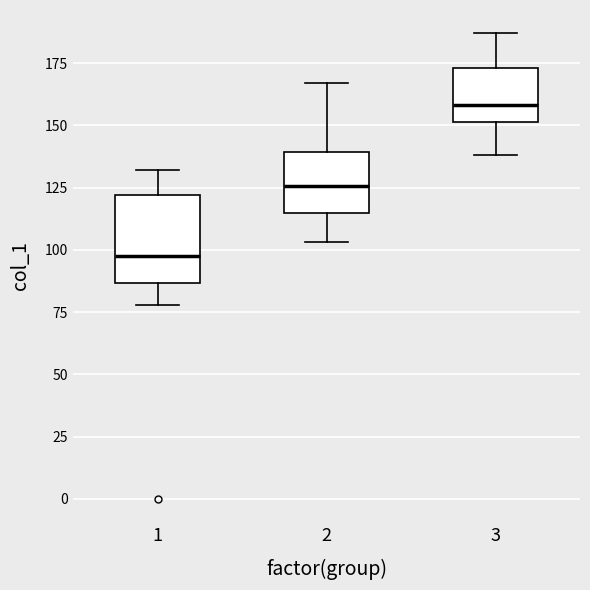

Which box has the lowest median line?

1